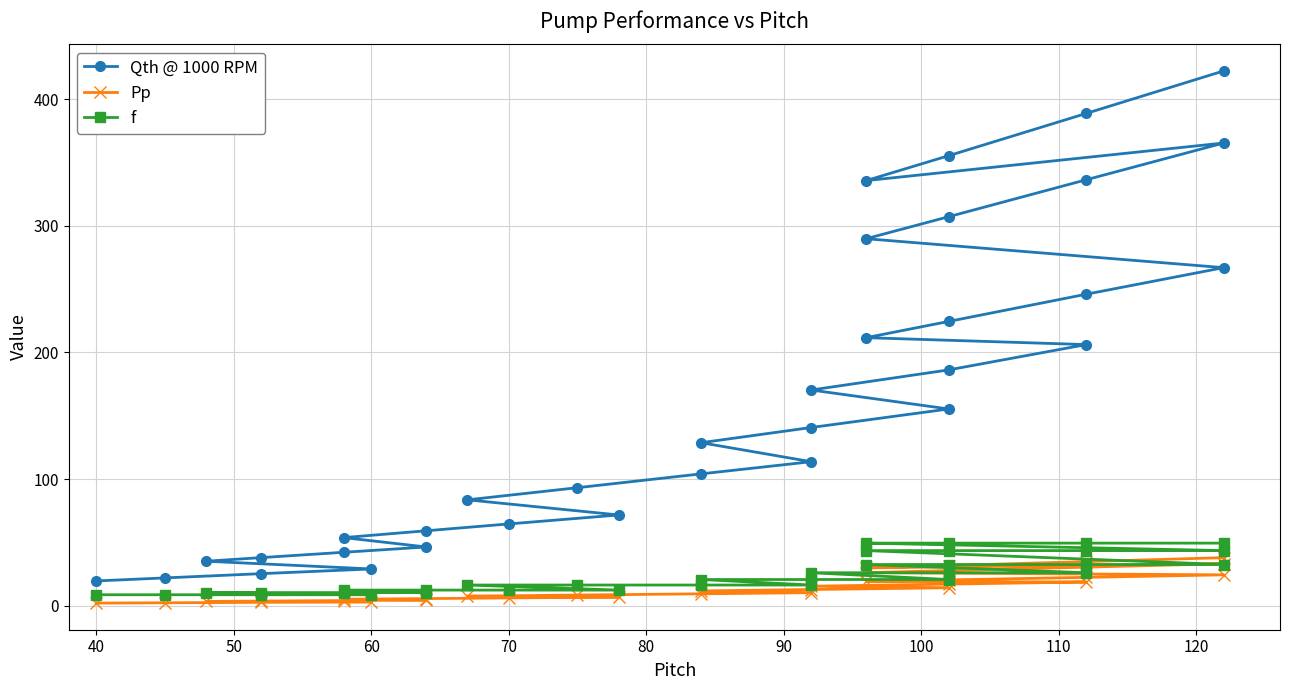

What is the highest value of the f series?

49.4